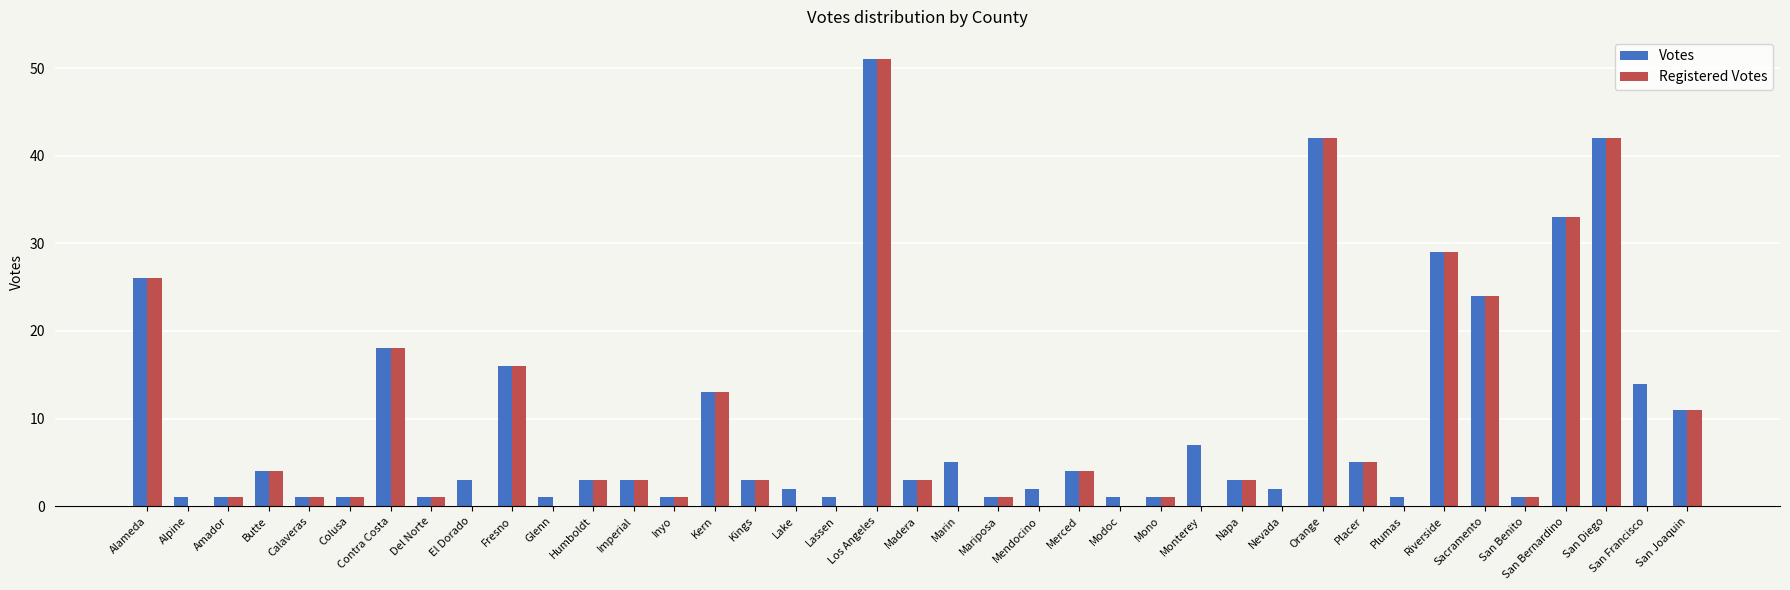

Reading right to left, what are all the values shown in this chart?

Votes: 11	14	42	33	1	24	29	1	5	42	2	3	7	1	1	4	2	1	5	3	51	1	2	3	13	1	3	3	1	16	3	1	18	1	1	4	1	1	26
Registered Votes: 11	0	42	33	1	24	29	0	5	42	0	3	0	1	0	4	0	1	0	3	51	0	0	3	13	1	3	3	0	16	0	1	18	1	1	4	1	0	26